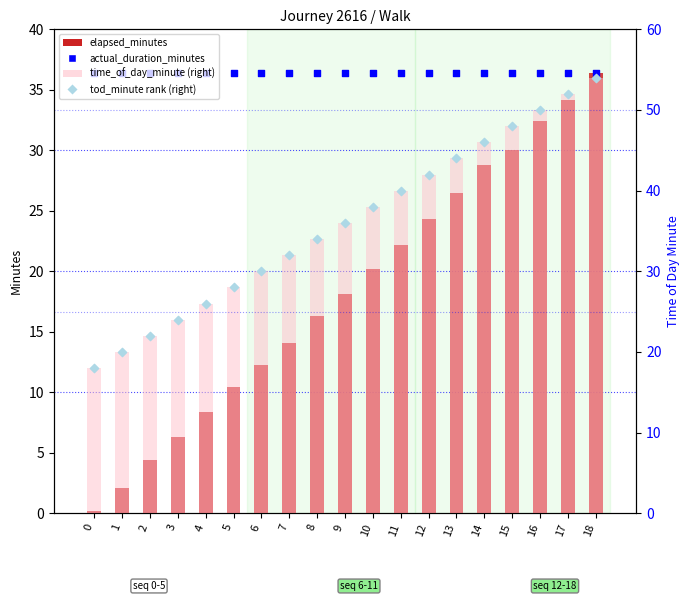

What is the total value across all series at 2?

84.8